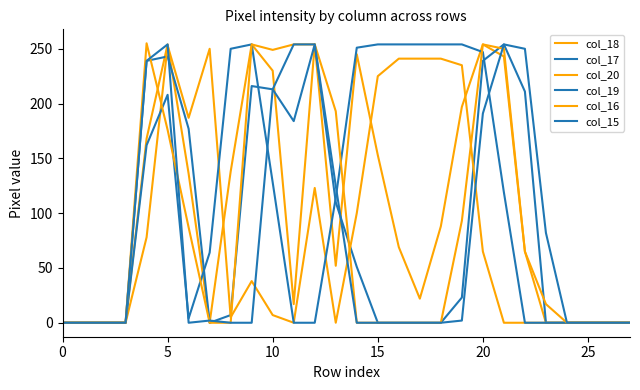

What is the value of the col_18 point at the 14th from the left?

52